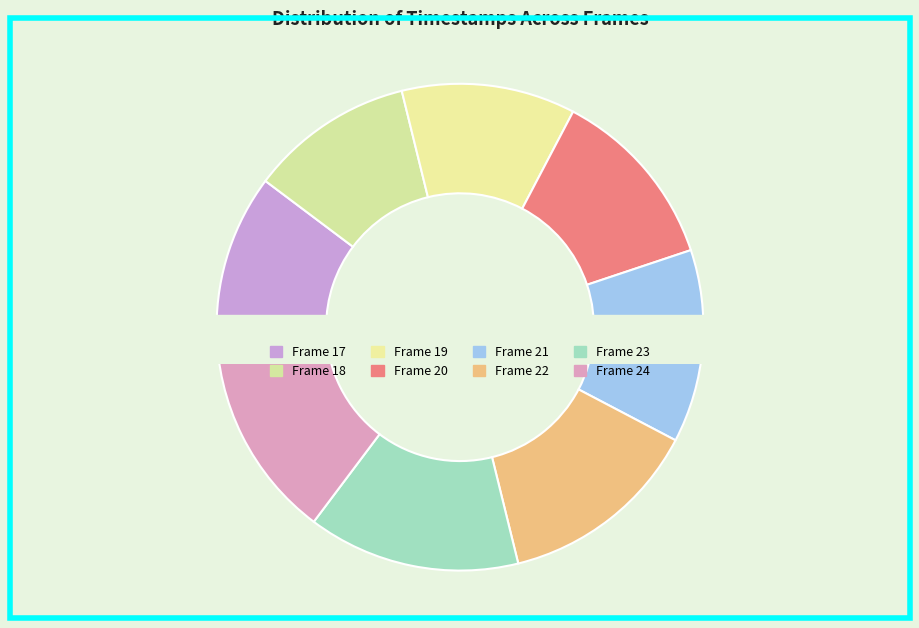

To the nearest percent, what is the average slice percentage?

12%